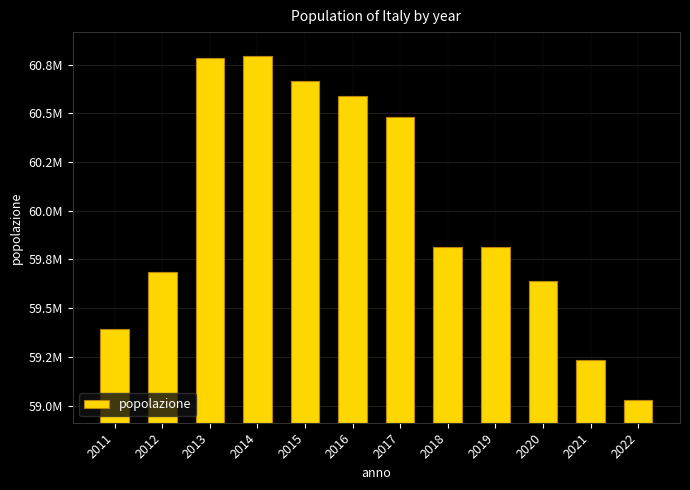

Are the bars horizontal?

No